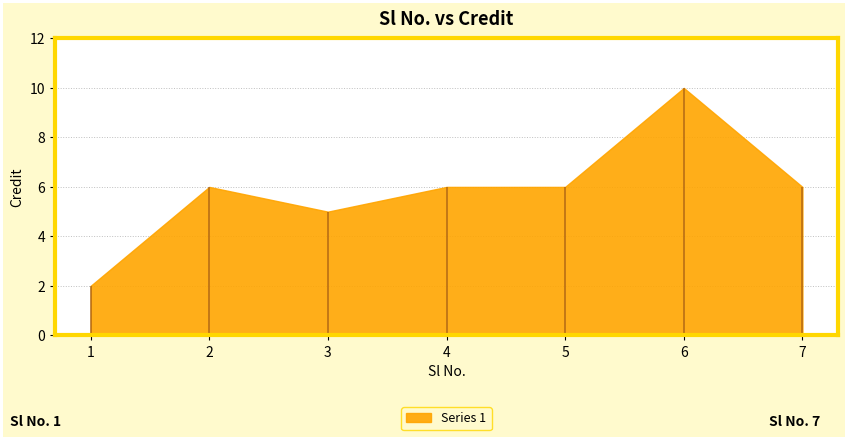

The chart shows a value of 10 at 6. True or false?

True